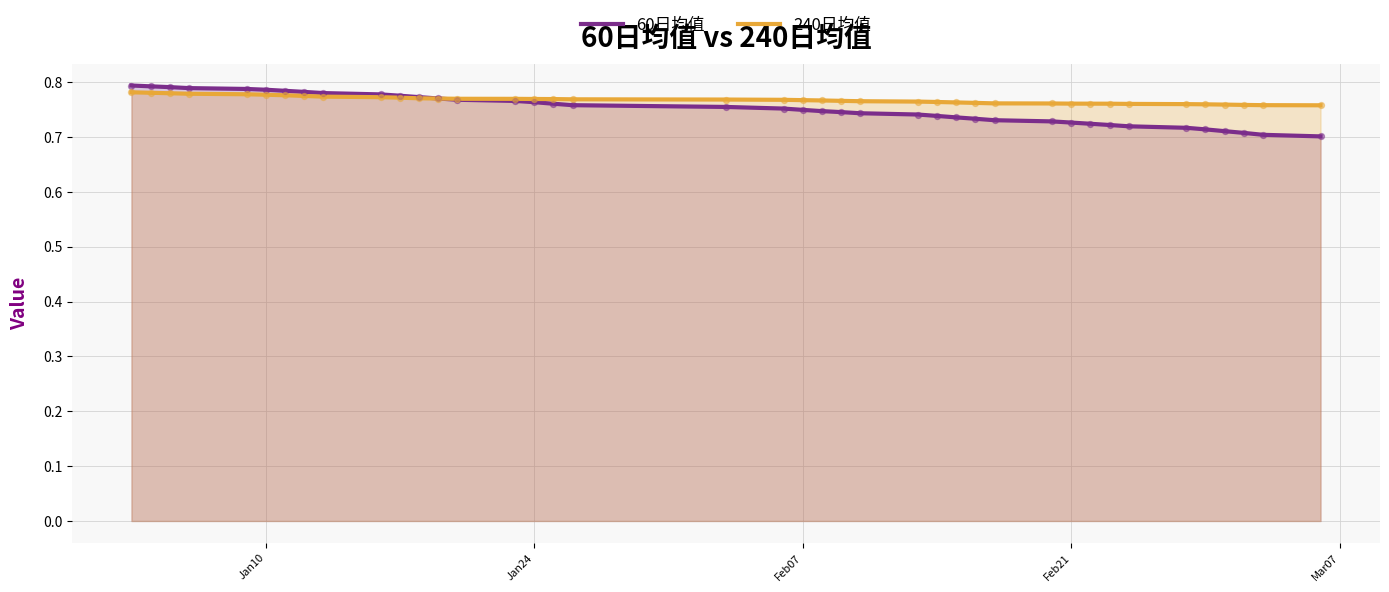

Which series has the widest spread of Y values?

60日均值